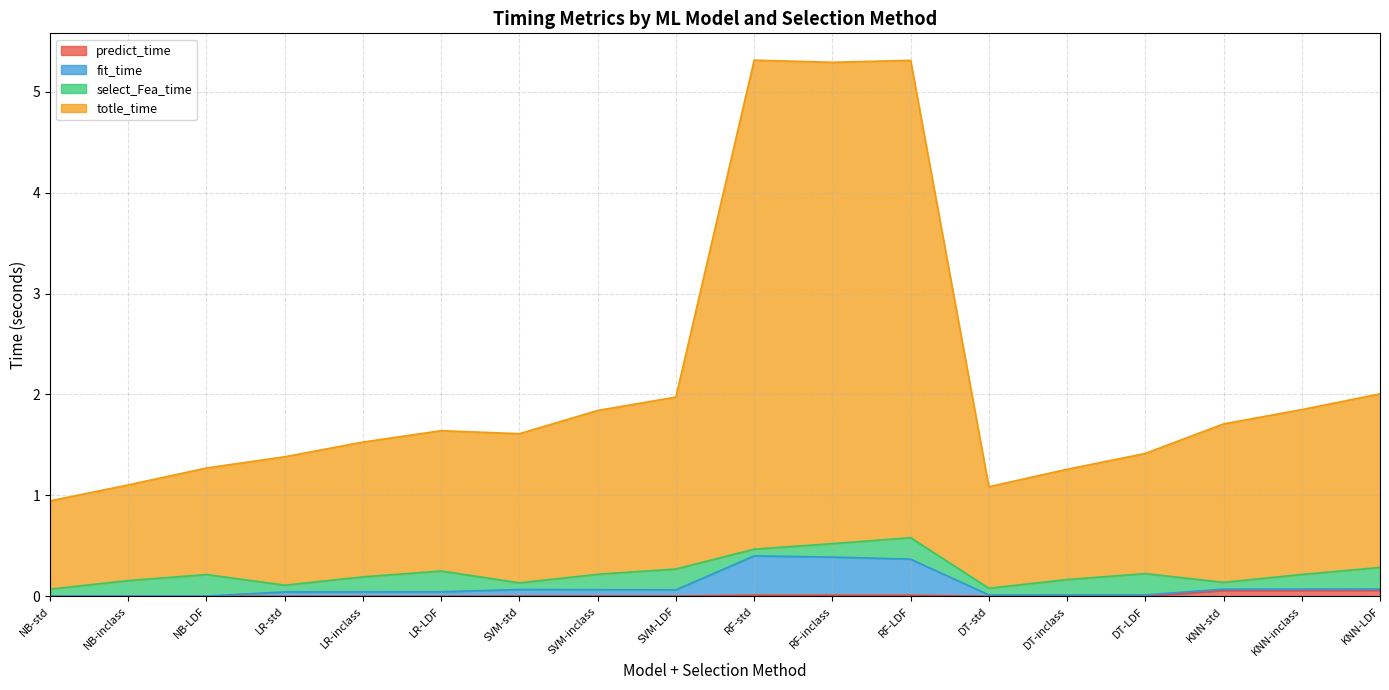

Does the chart have visible grid lines?

Yes